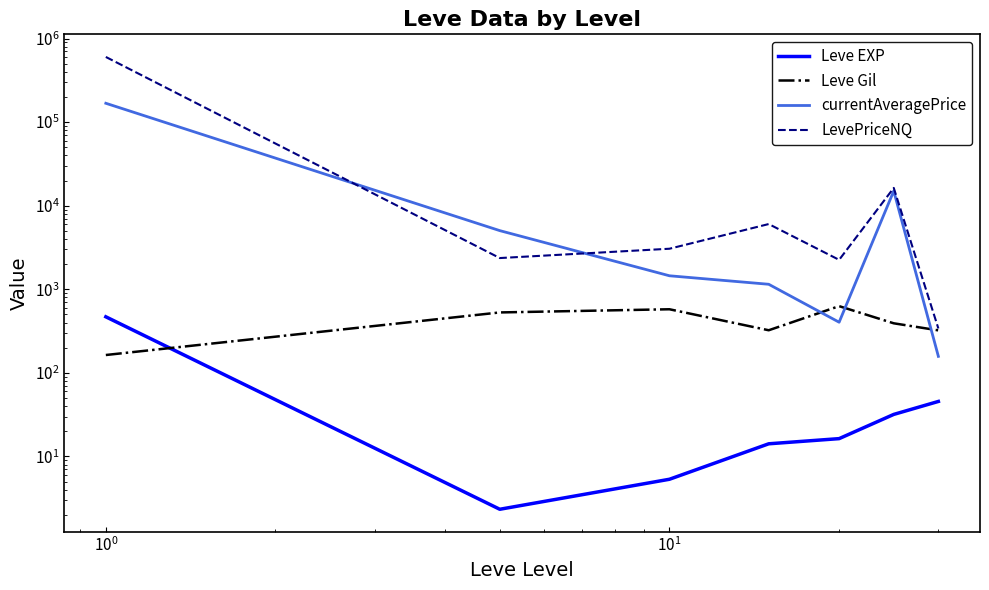

What is the value of the currentAveragePrice point at the 3rd from the left?

1450.6